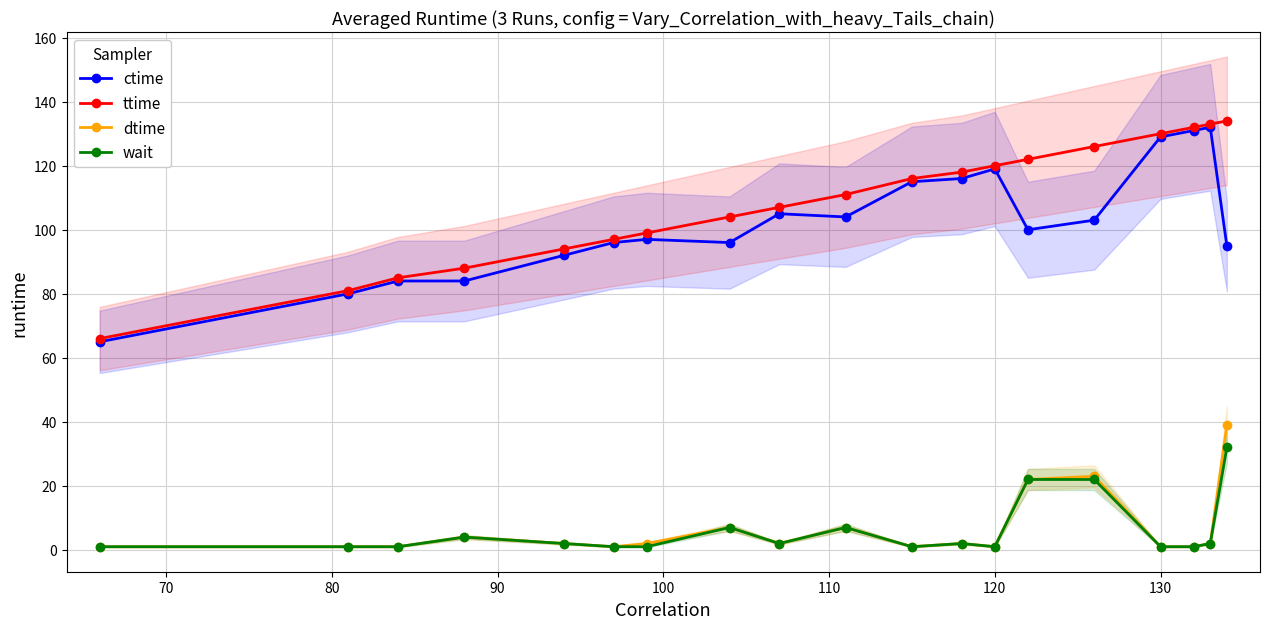

At how many categories does at least one series exceed 27?

19